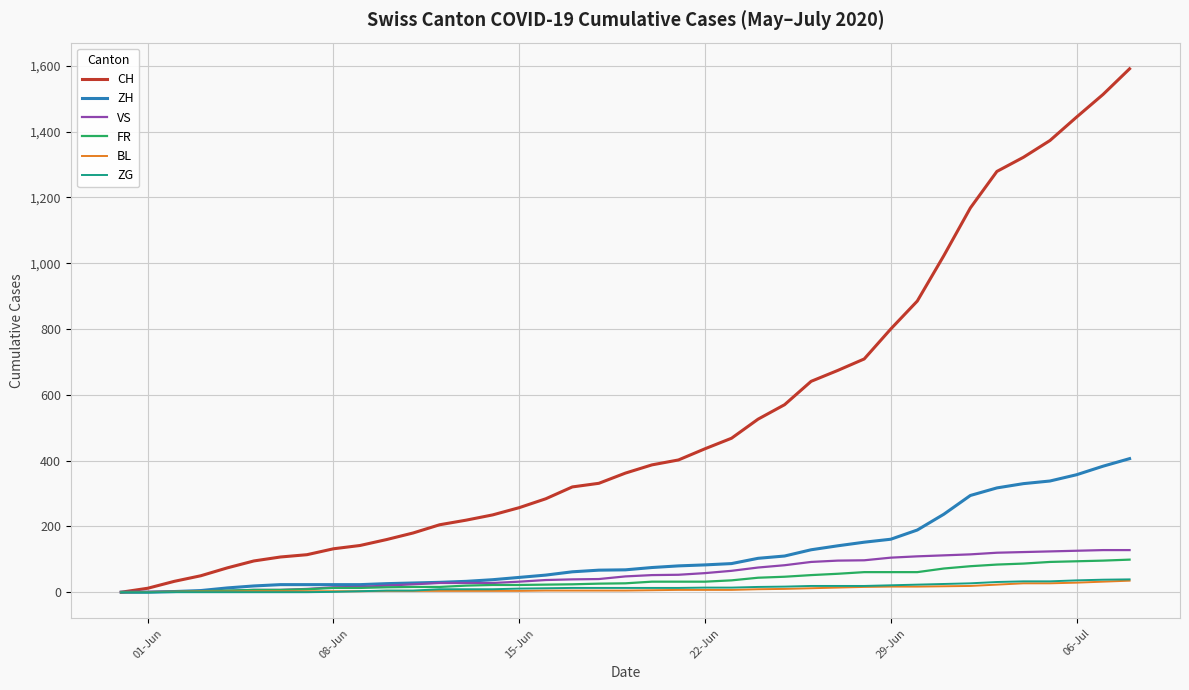

Which series has the widest spread of values?

CH